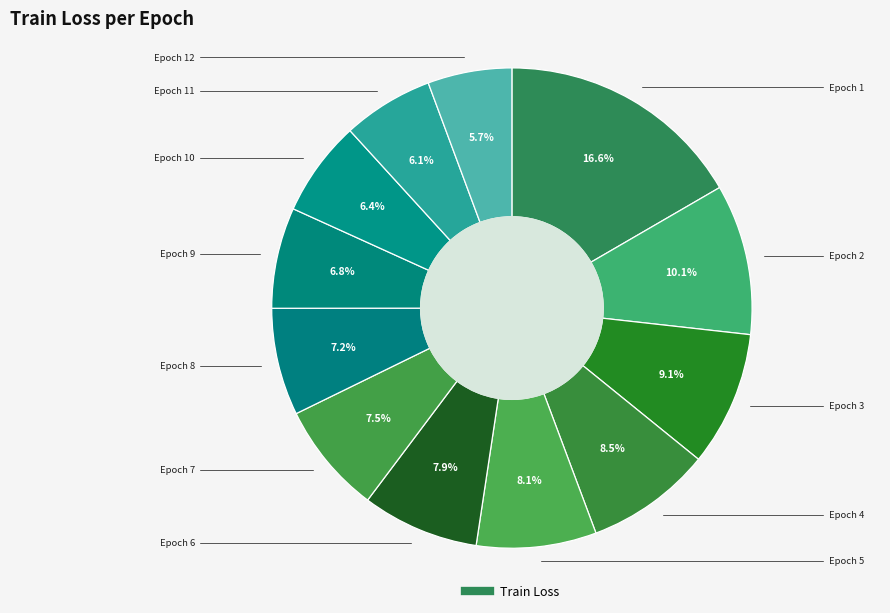

How many slices are in this pie chart?

12